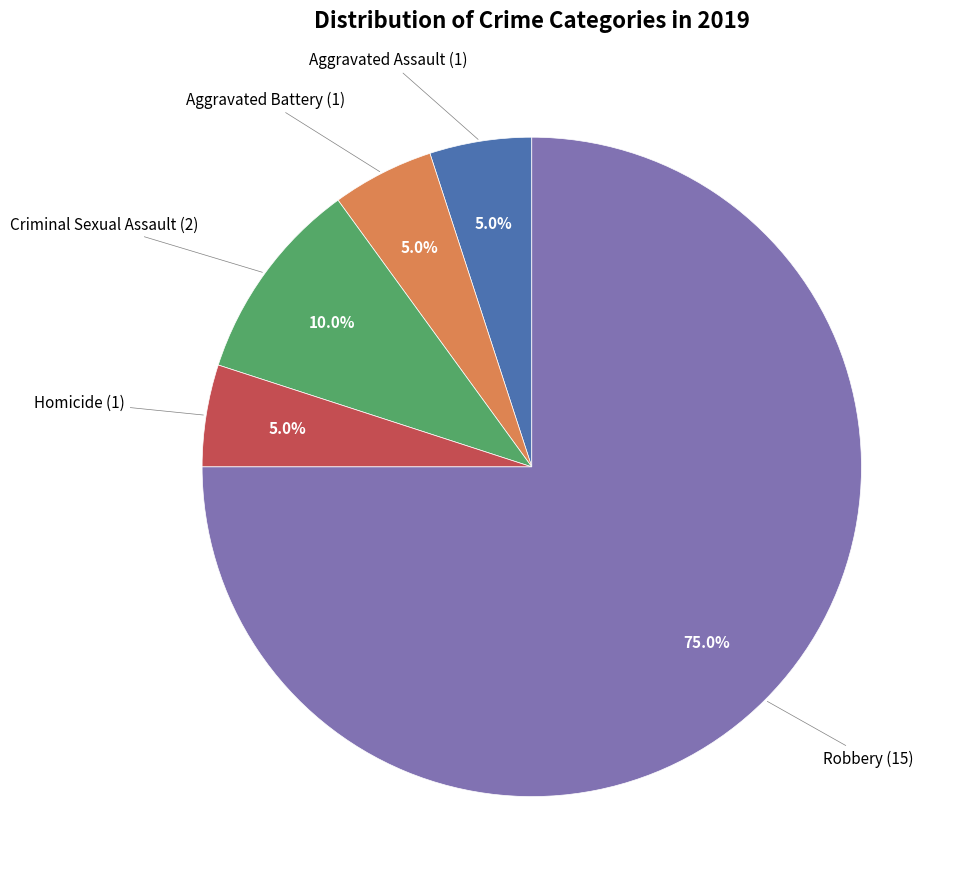

Is there any slice that represents more than half of the pie?

Yes